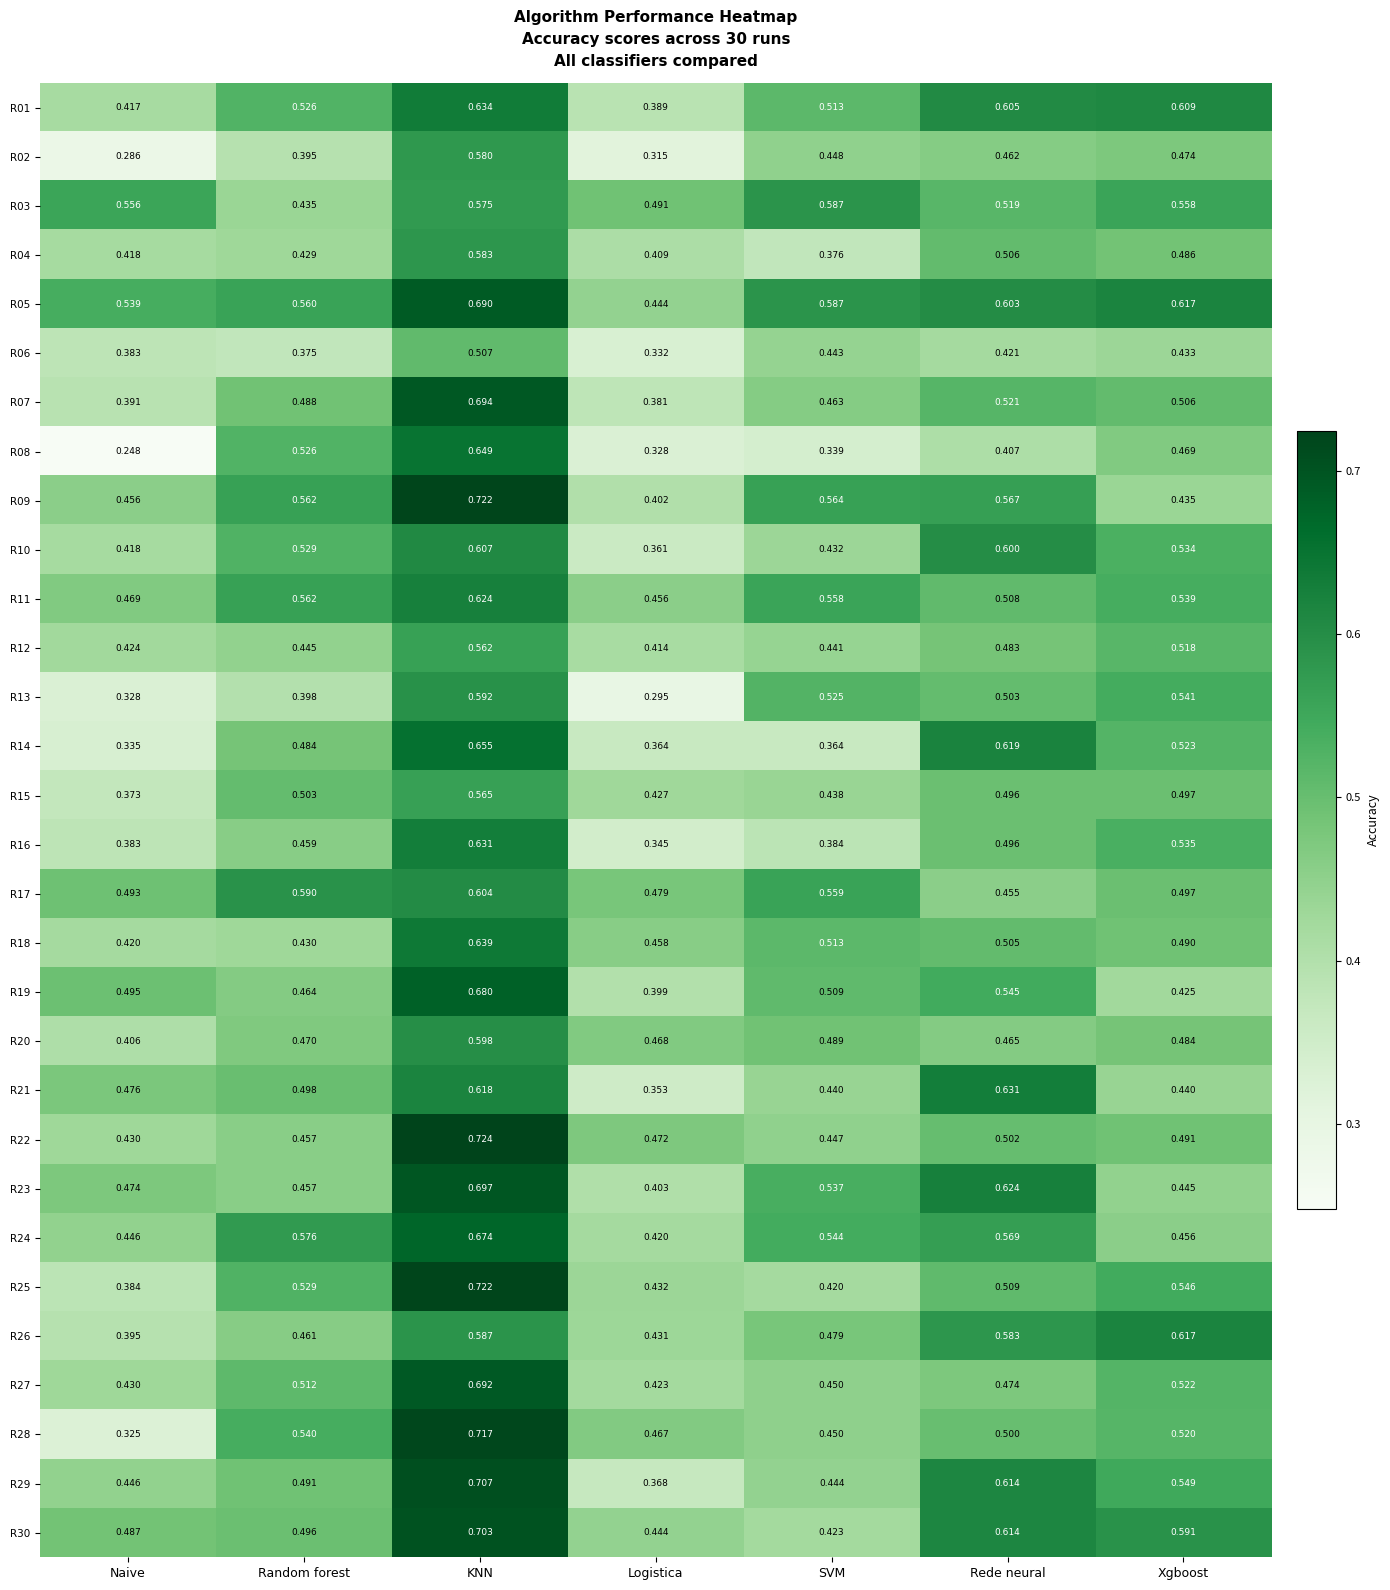

Rank the categories by R15 value from highest to lowest.

KNN, Random forest, Xgboost, Rede neural, SVM, Logistica, Naive